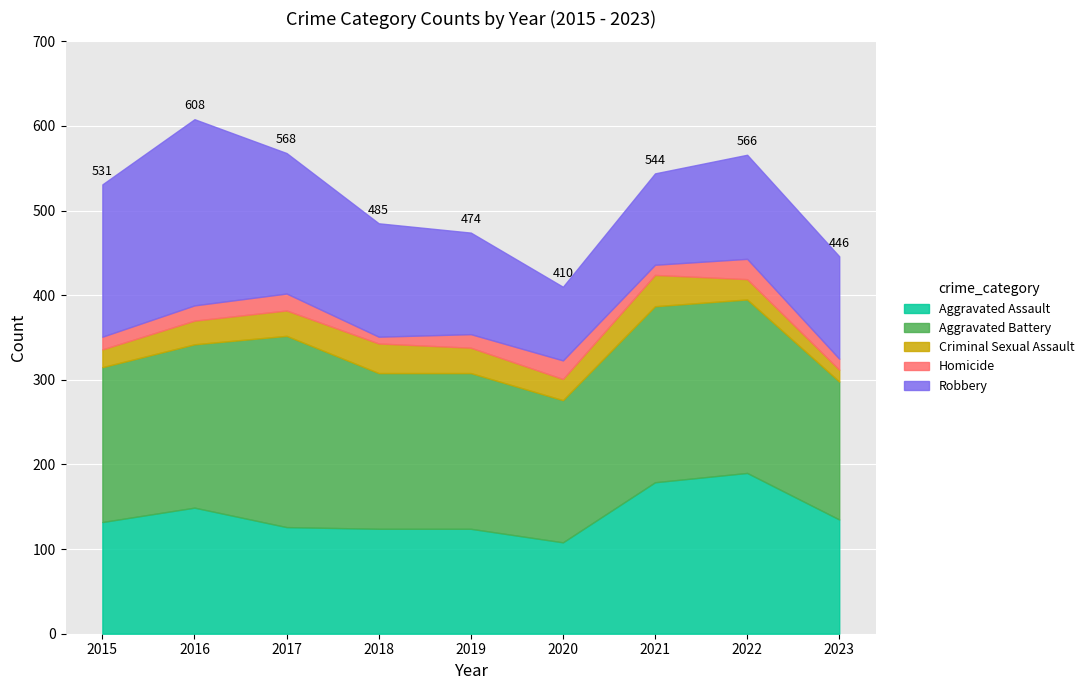

List the series in order of their peak value, highest first.

Aggravated Battery, Robbery, Aggravated Assault, Criminal Sexual Assault, Homicide